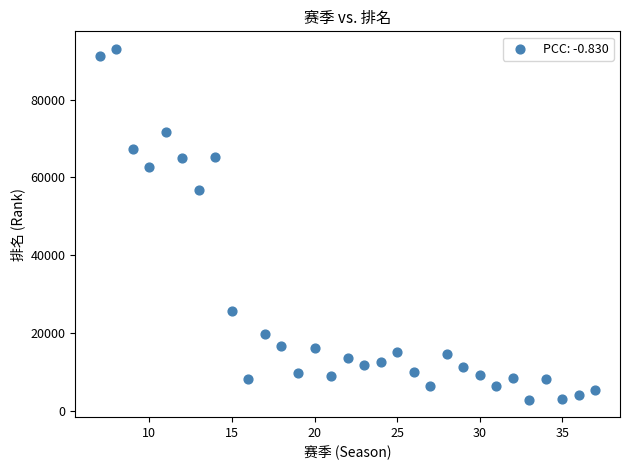

What Y value in the scatter plot is closest to 47931?

56699